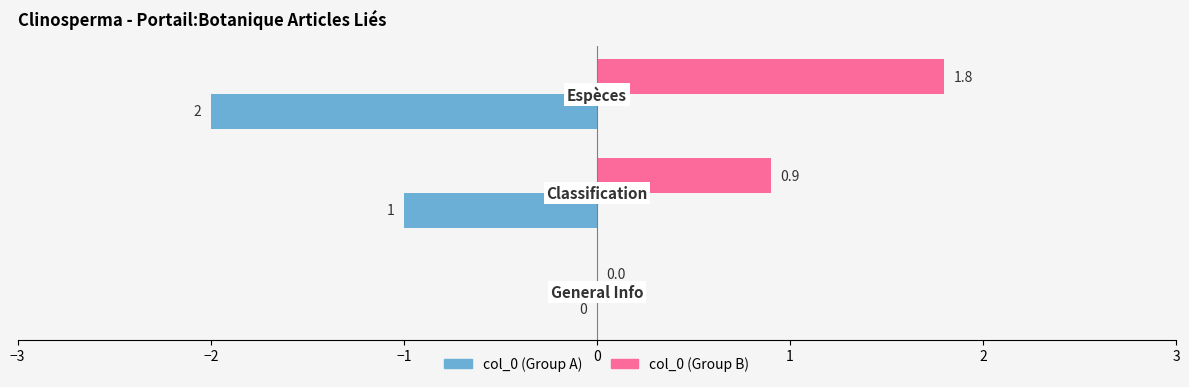

How many col_0 (Group A) values are between -2 and 0?

3